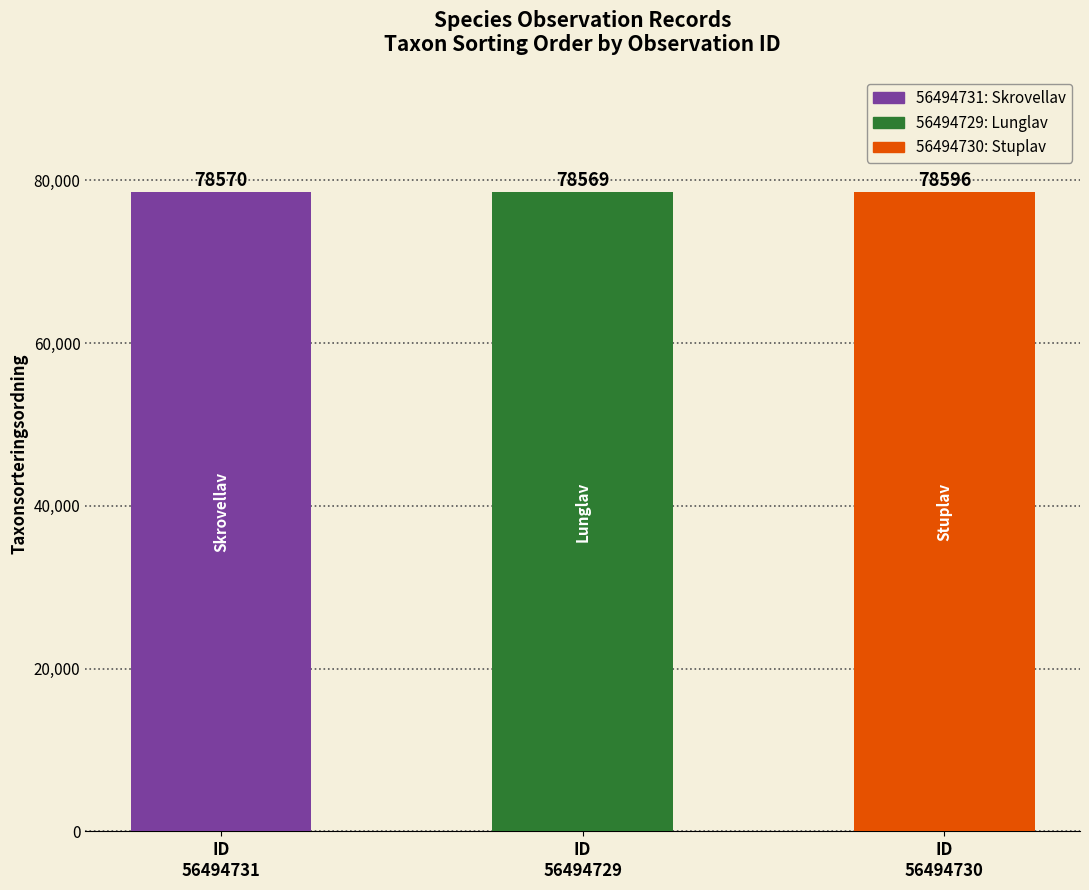

What is the approximate value at ID
56494730, to the nearest 5?

78595